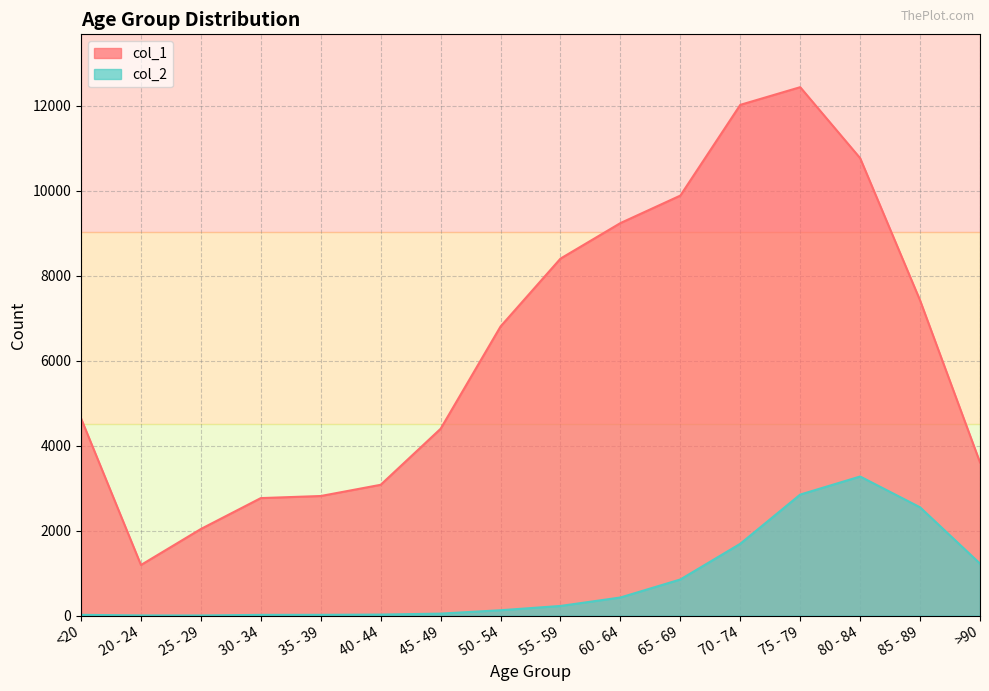

At which category does col_2 reach its first local valley?

25 - 29